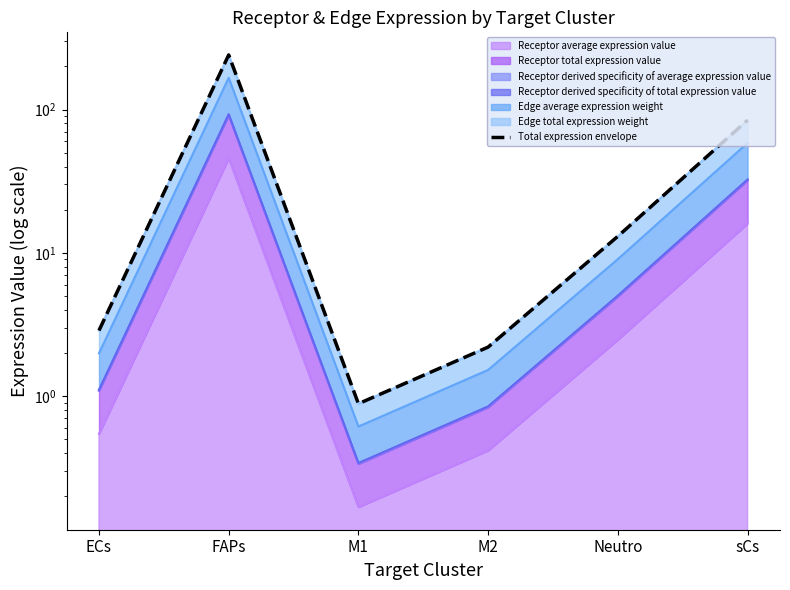

What is the difference between the values at M1 and FAPs?

239.5